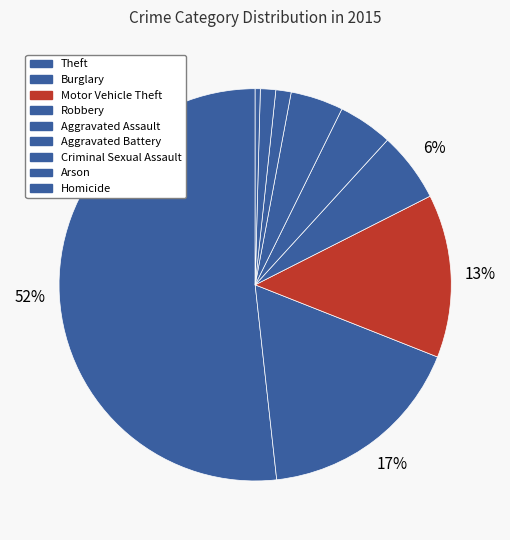

What percentage is the Arson slice, to the nearest percent?

1%